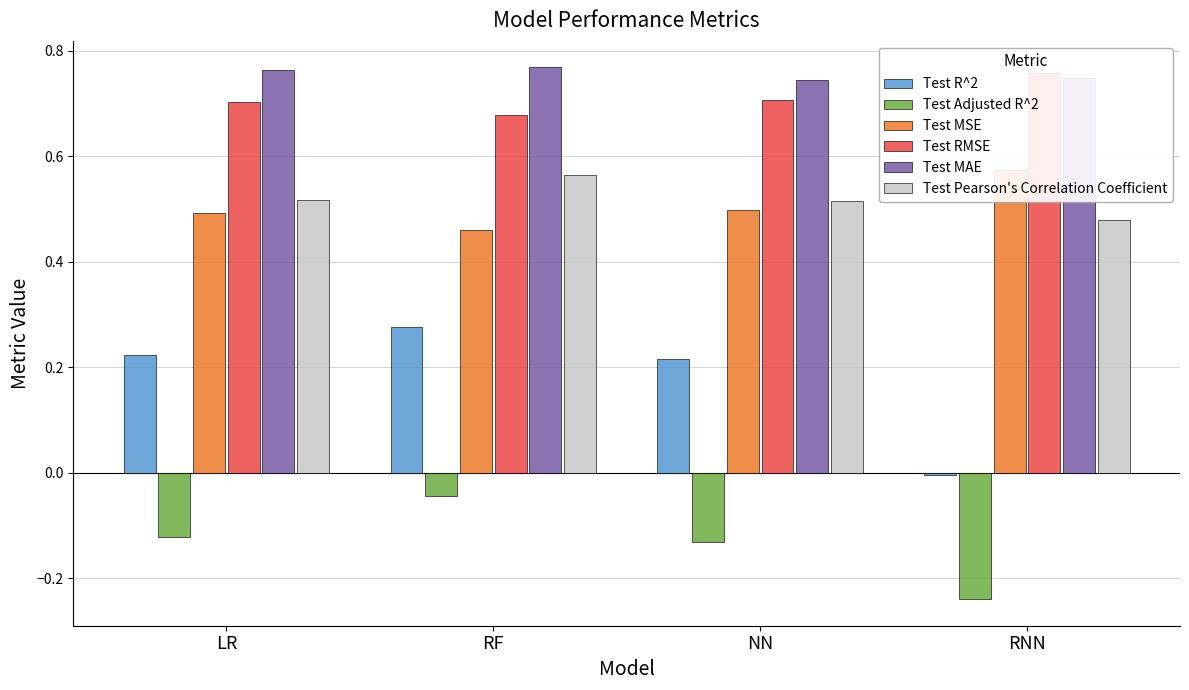

At which category is the sum across all series the highest?

RF